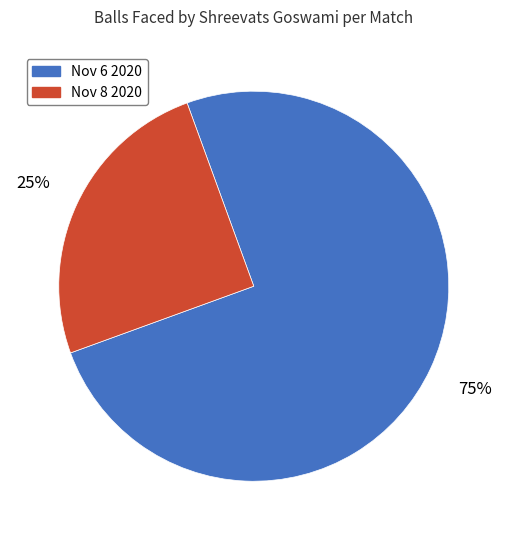

Count the number of slices in the pie.

2